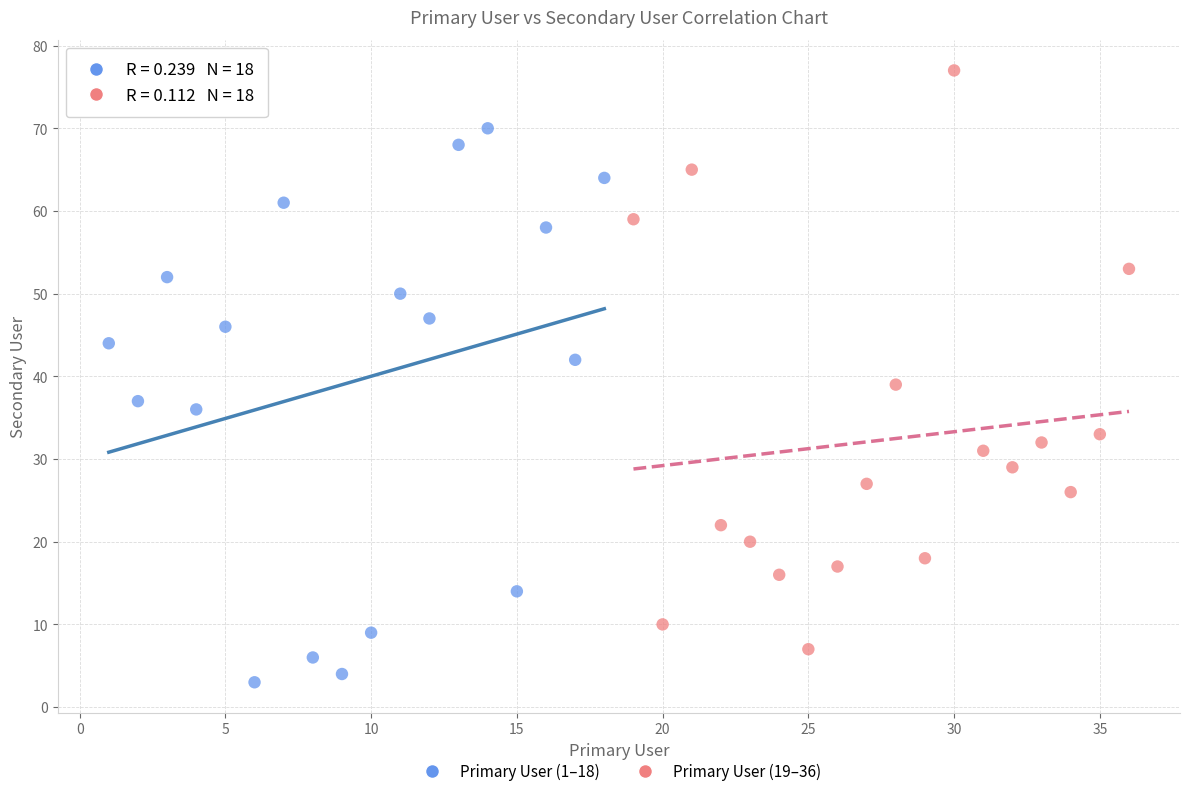

Which series reaches the maximum Y coordinate?

Primary User (19–36)